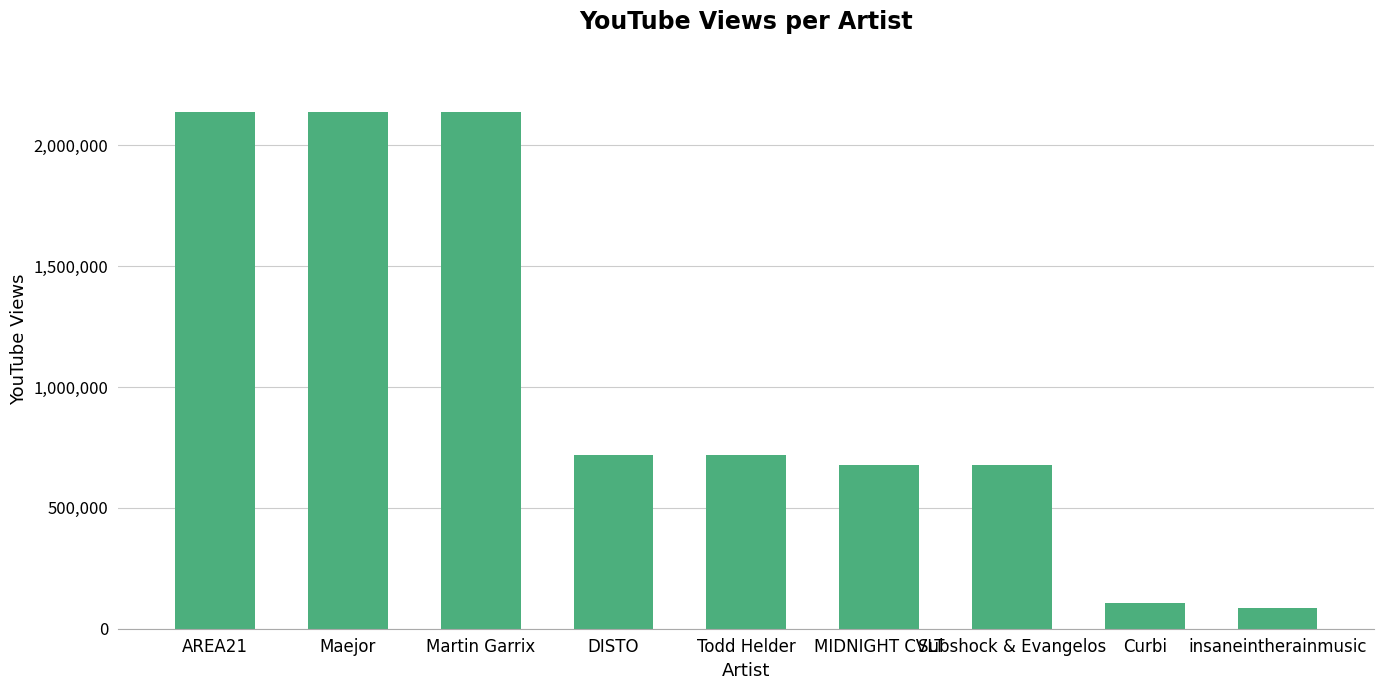

Is it true that the value at Curbi is 106353?

True